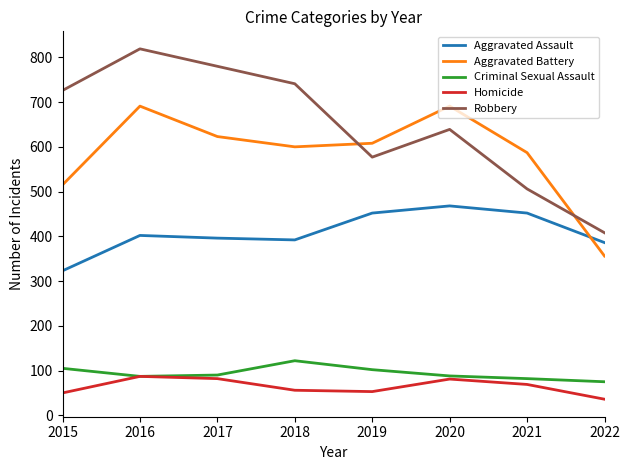

What is the approximate value of Aggravated Assault at 2020, to the nearest 50?

450